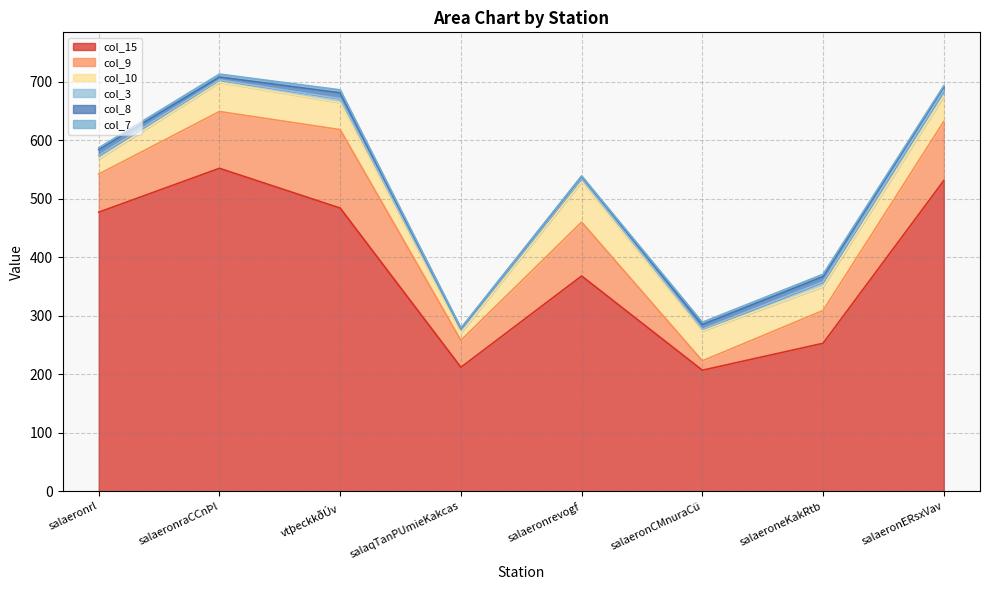

What value does the col_3 series have at salaeroneKakRtb?

8